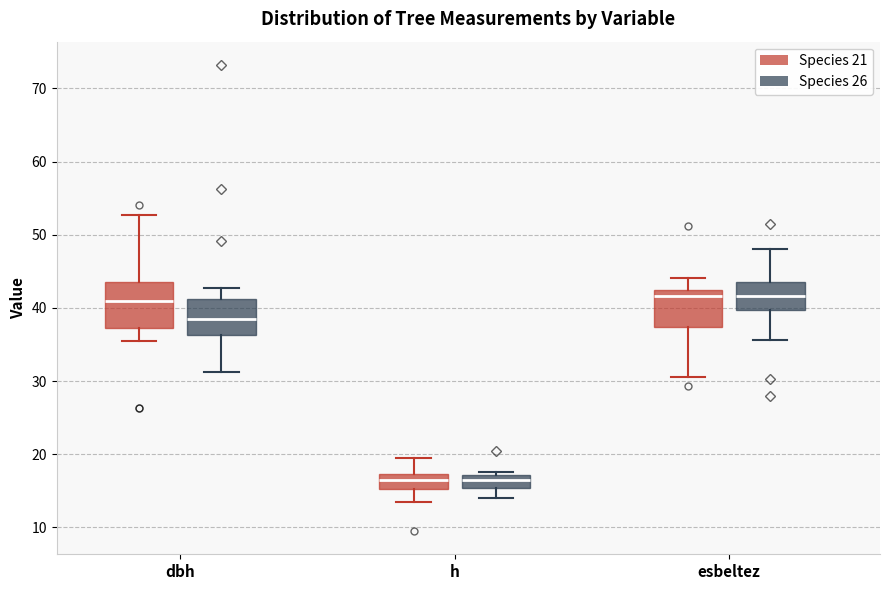

Comparing the boxes themselves (not the whiskers), which one is the tallest?

dbh (Species 21)